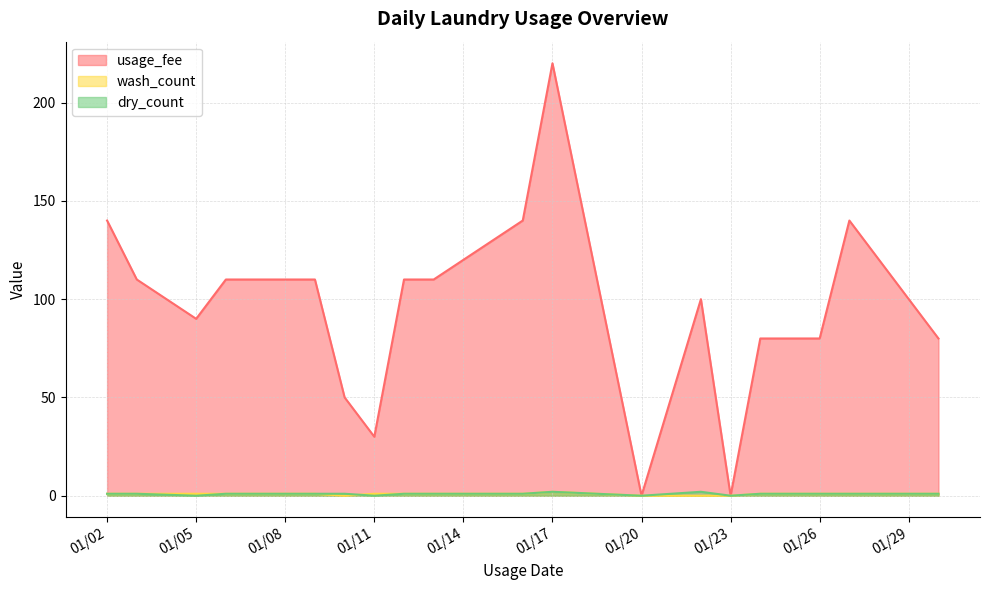

What is the sum of all wash_count values?

15